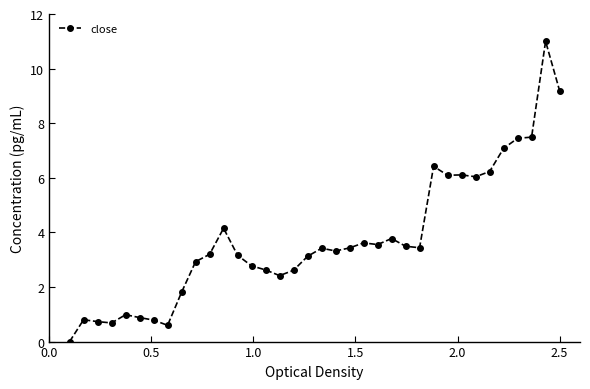

Does the chart have visible grid lines?

No